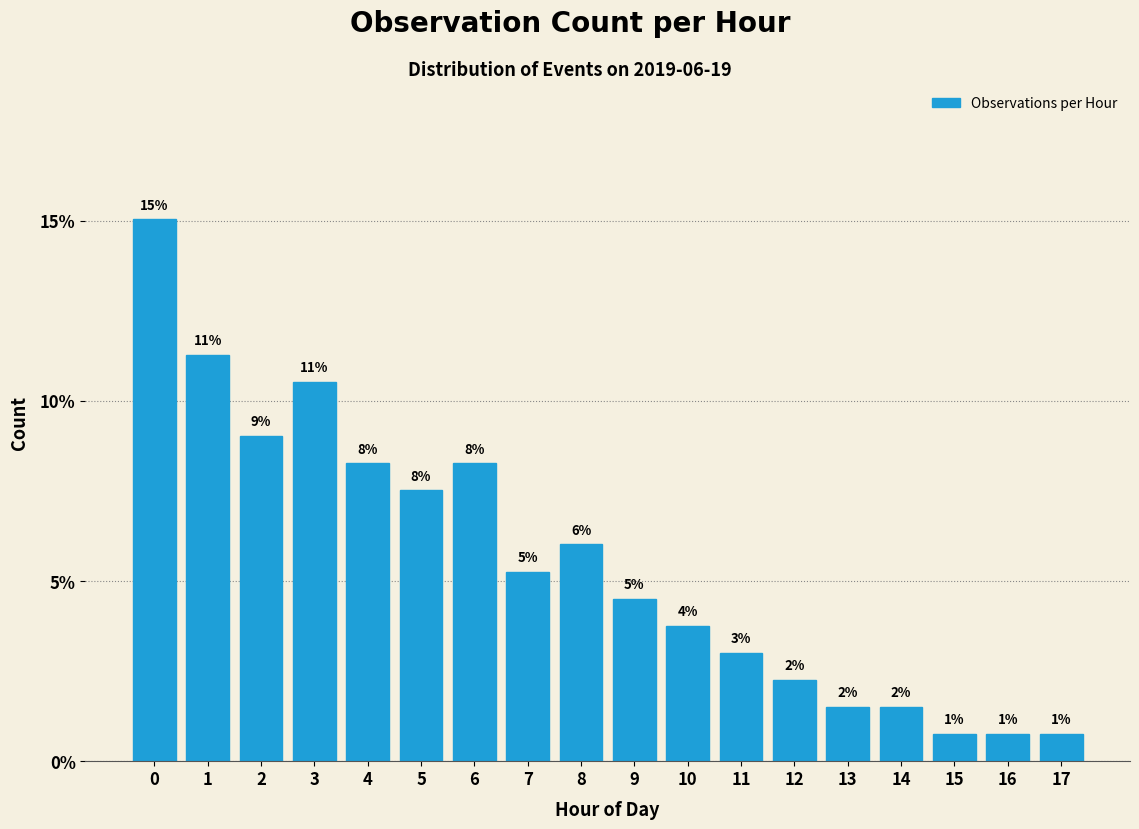

How many bars are there in total?

18